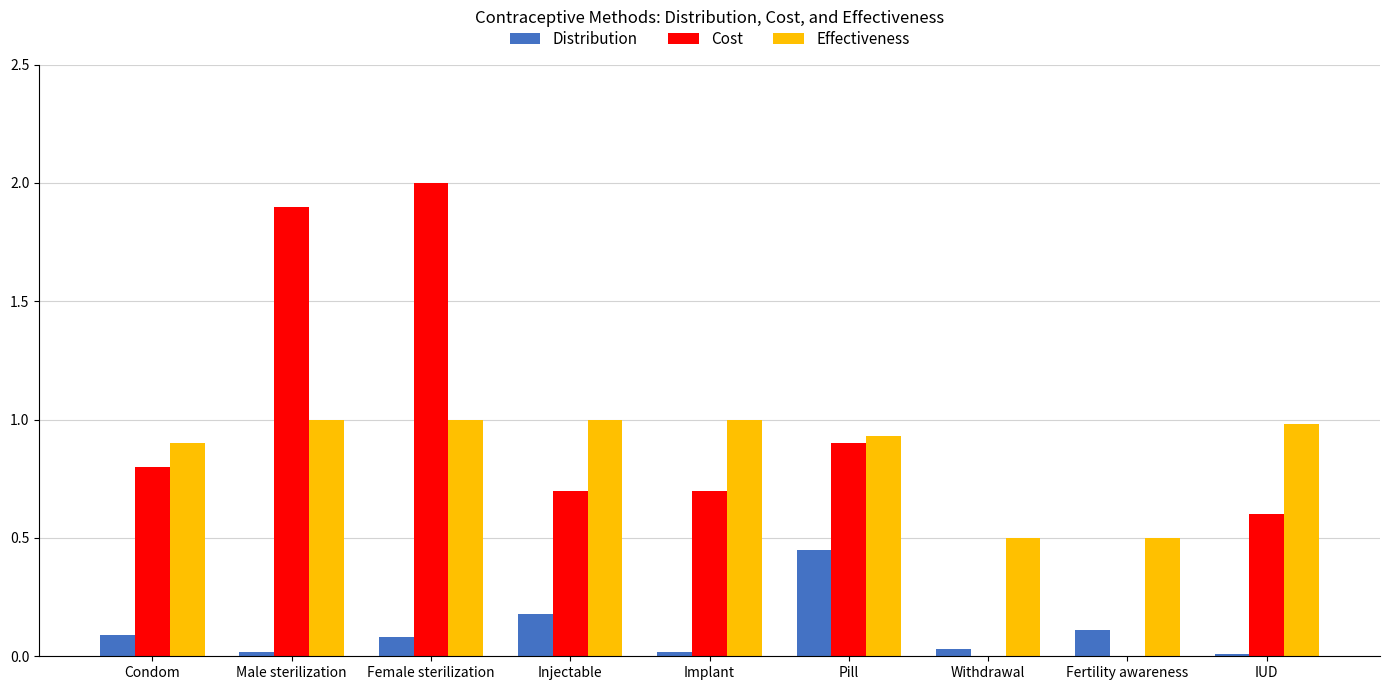

At which category is the sum across all series the highest?

Female sterilization